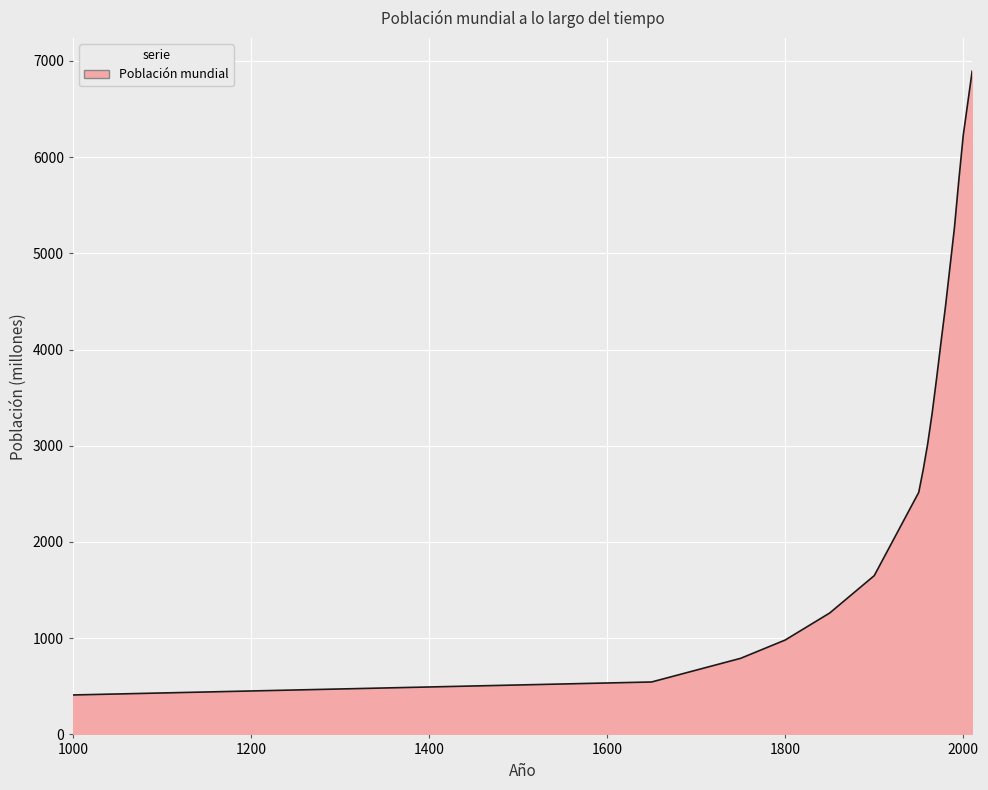

What is the greatest value displayed?

6894